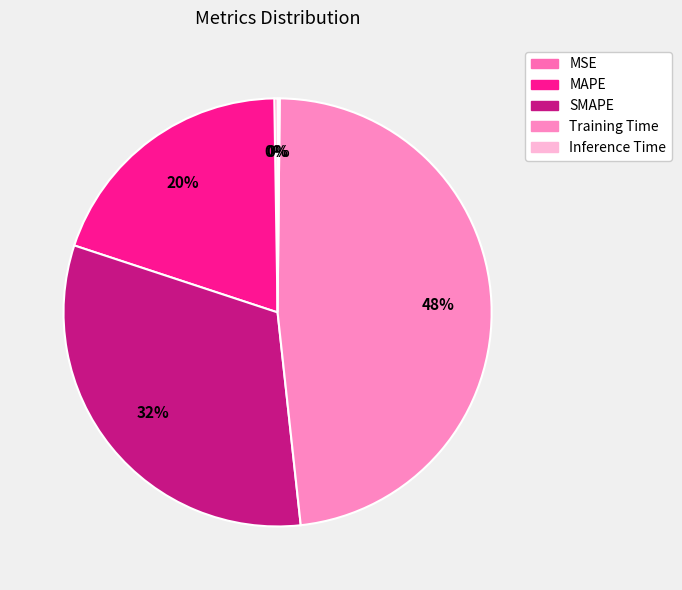

Rank the categories by value from highest to lowest.

Training Time, SMAPE, MAPE, MSE, Inference Time